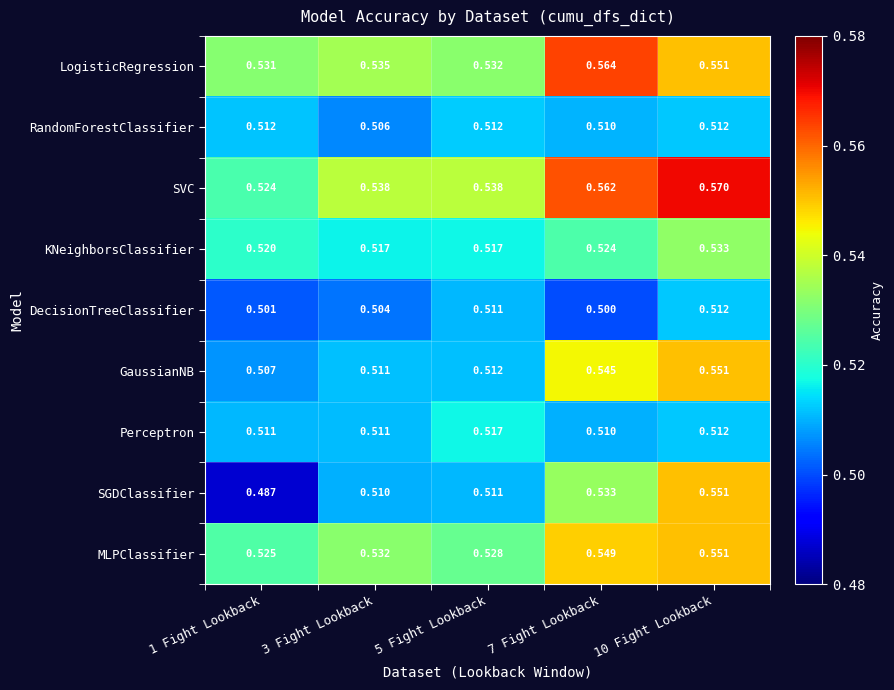

Which series has the largest total across all categories?

SVC